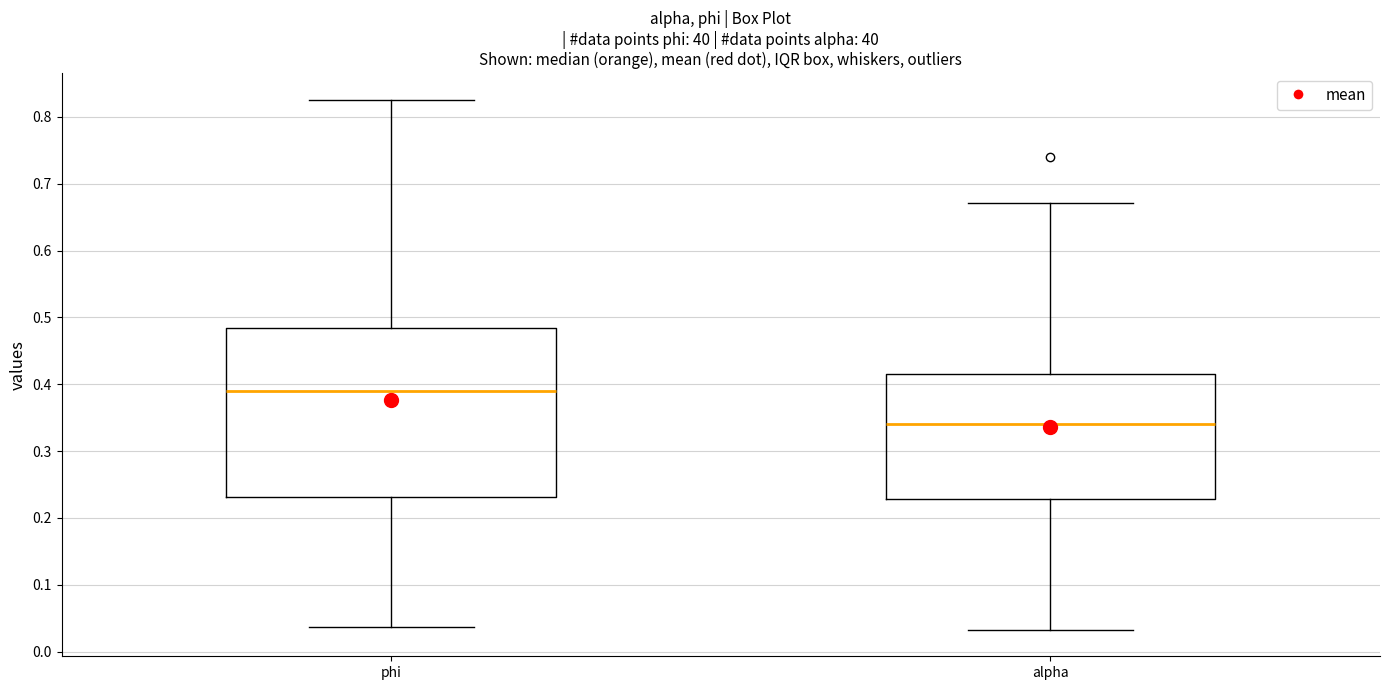

Where does the upper whisker of the box for phi end on the y-axis? The values are not printed on the chart, so give them approximately, as read against the axis.

0.83